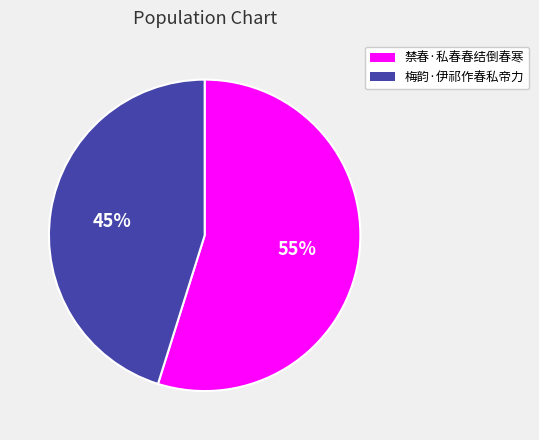

Does 禁春·私春春结倒春寒 represent more than half of the total?

Yes